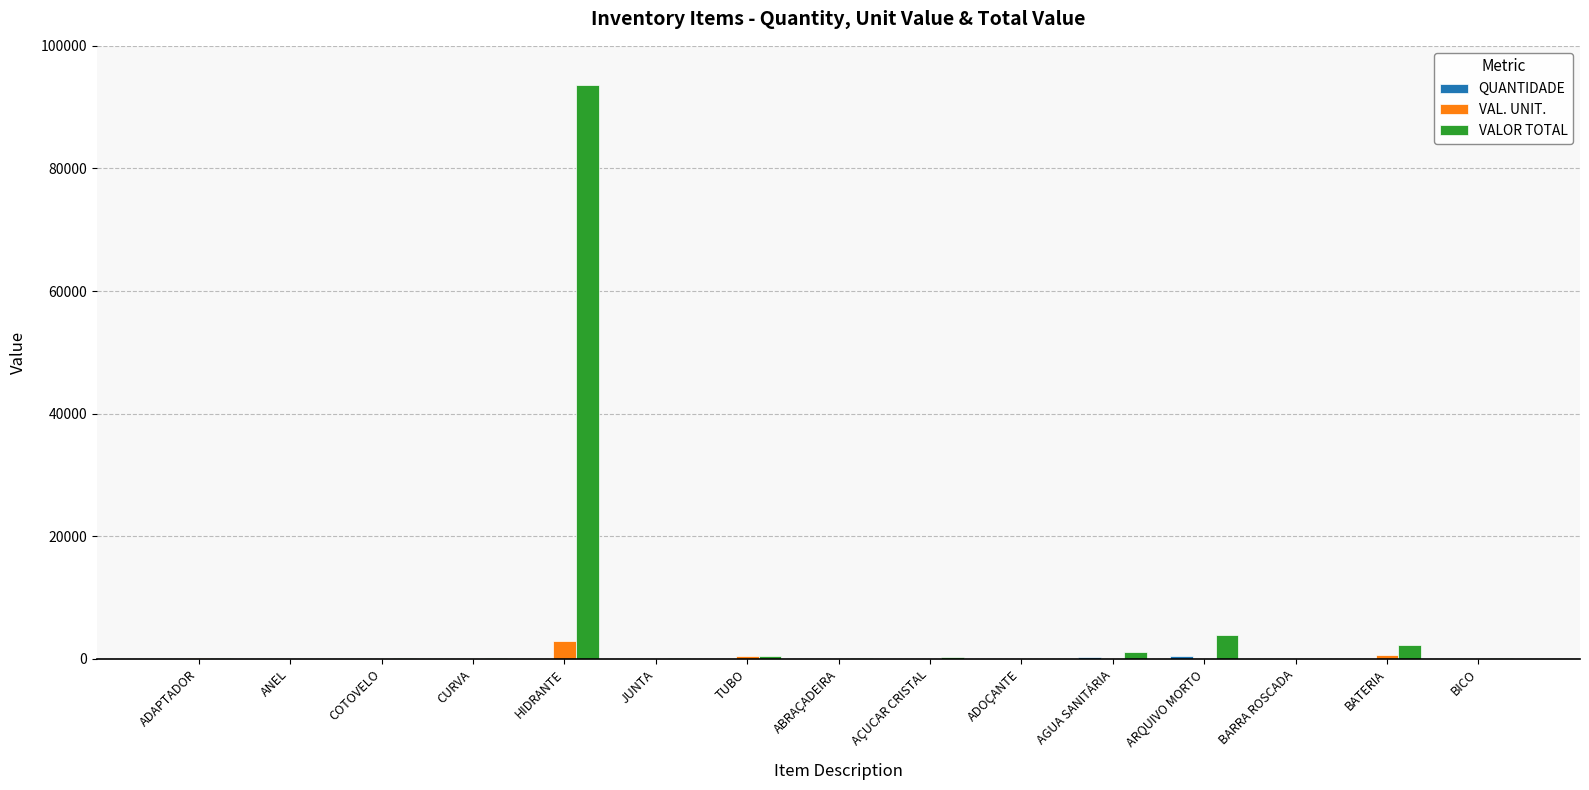

Which series has the largest total across all categories?

VALOR TOTAL